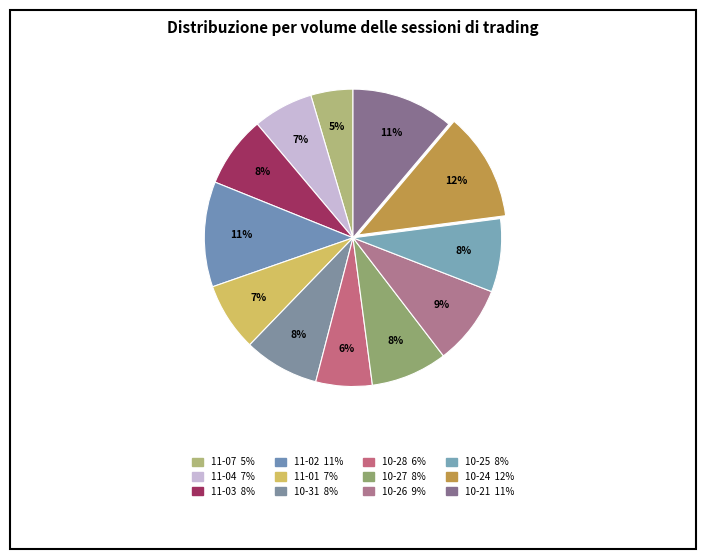

How many segments does this pie chart have?

12